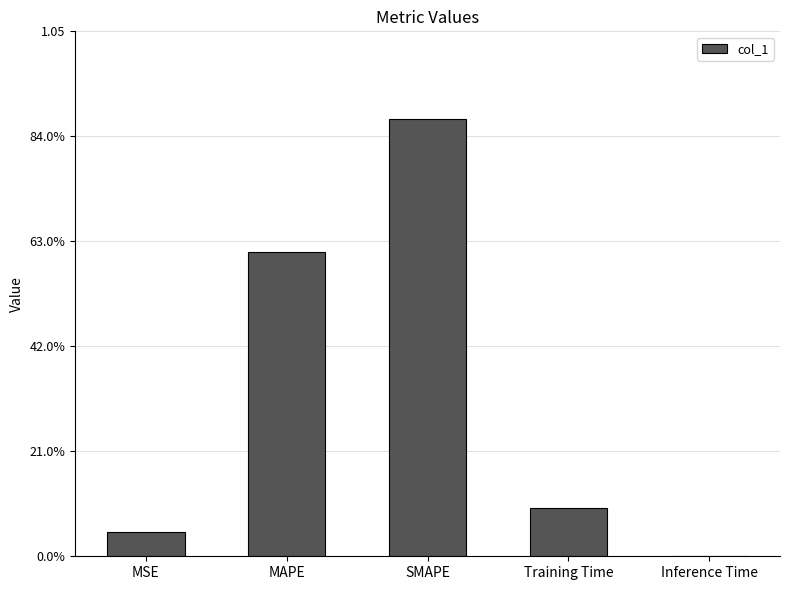

Reading left to right, list all the values displayed in this chart.

0.0	0.6	0.9	0.1	0.0